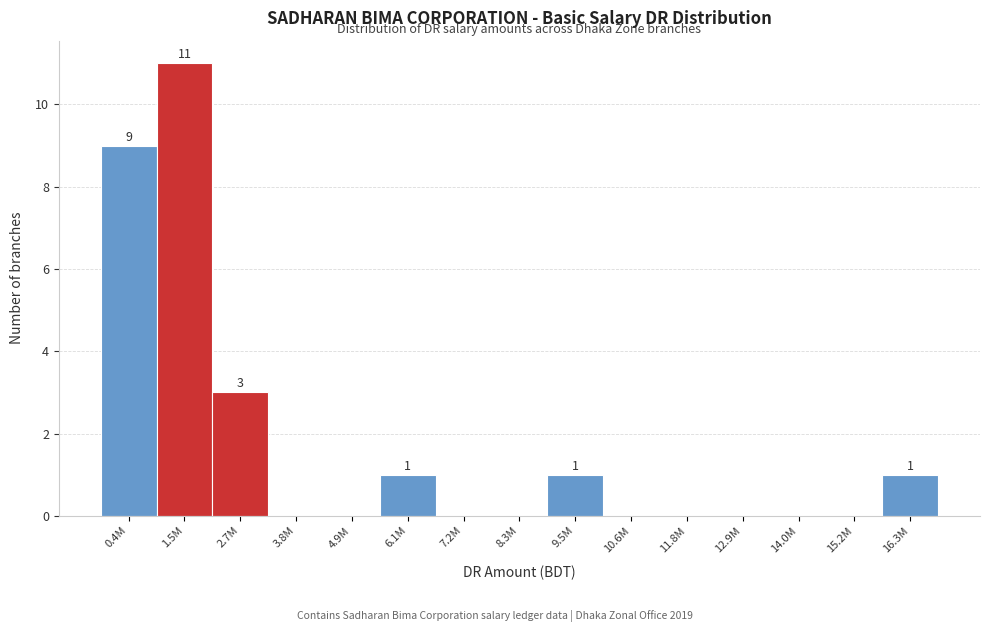

Reading left to right, what are all the values shown in this chart?

0.4M=9	1.5M=11	2.7M=3	3.8M=0	4.9M=0	6.1M=1	7.2M=0	8.3M=0	9.5M=1	10.6M=0	11.8M=0	12.9M=0	14.0M=0	15.2M=0	16.3M=1